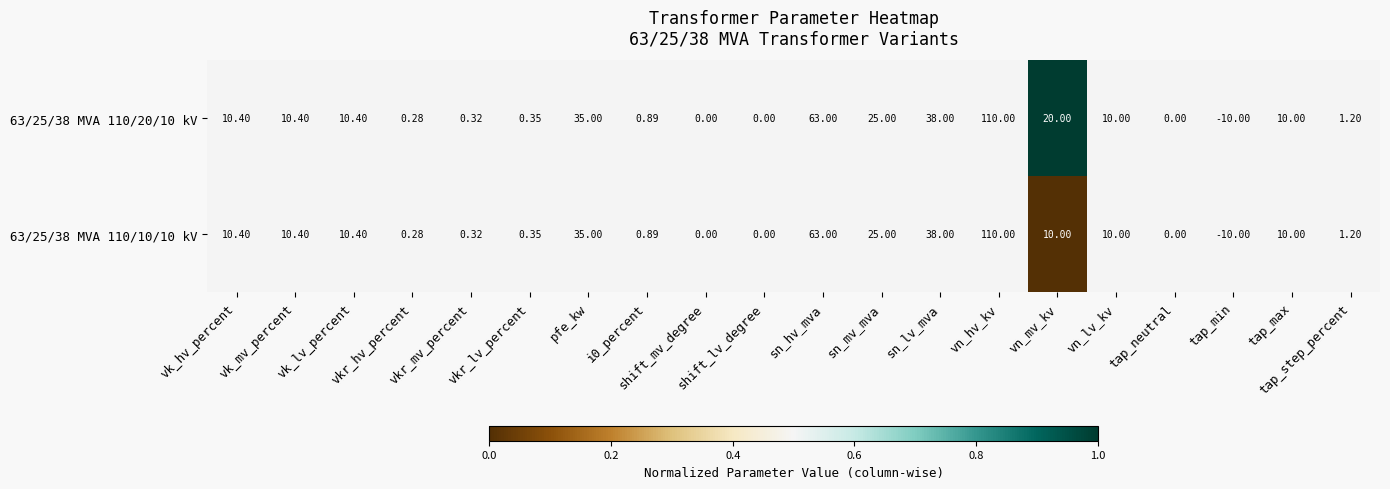

Reading left to right, extract all data points from this chart.

63/25/38 MVA 110/20/10 kV: vk_hv_percent=10.4	vk_mv_percent=10.4	vk_lv_percent=10.4	vkr_hv_percent=0.3	vkr_mv_percent=0.3	vkr_lv_percent=0.3	pfe_kw=35.0	i0_percent=0.9	shift_mv_degree=0.0	shift_lv_degree=0.0	sn_hv_mva=63.0	sn_mv_mva=25.0	sn_lv_mva=38.0	vn_hv_kv=110.0	vn_mv_kv=20.0	vn_lv_kv=10.0	tap_neutral=0.0	tap_min=-10.0	tap_max=10.0	tap_step_percent=1.2
63/25/38 MVA 110/10/10 kV: vk_hv_percent=10.4	vk_mv_percent=10.4	vk_lv_percent=10.4	vkr_hv_percent=0.3	vkr_mv_percent=0.3	vkr_lv_percent=0.3	pfe_kw=35.0	i0_percent=0.9	shift_mv_degree=0.0	shift_lv_degree=0.0	sn_hv_mva=63.0	sn_mv_mva=25.0	sn_lv_mva=38.0	vn_hv_kv=110.0	vn_mv_kv=10.0	vn_lv_kv=10.0	tap_neutral=0.0	tap_min=-10.0	tap_max=10.0	tap_step_percent=1.2